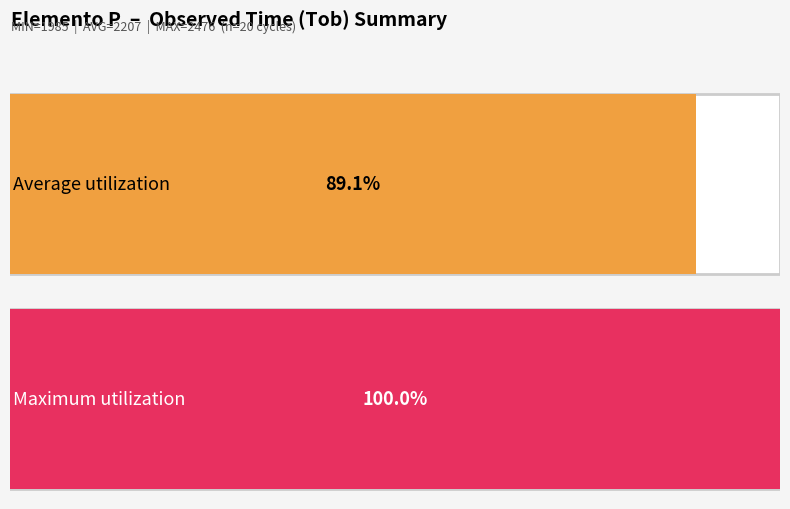

How many series are shown in this chart?

1